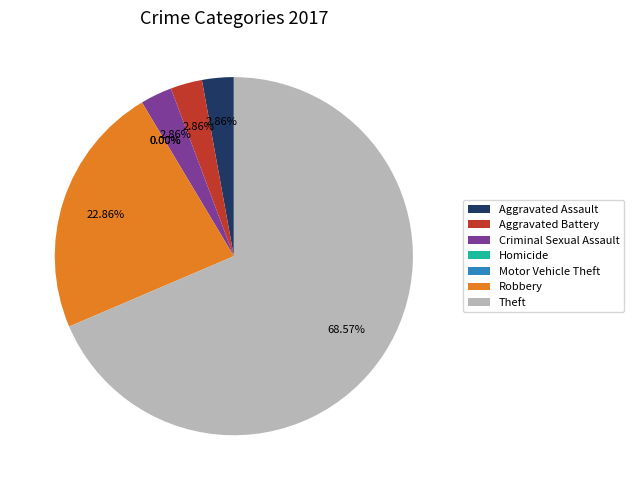

To the nearest percent, what percentage of the pie is Aggravated Battery?

3%